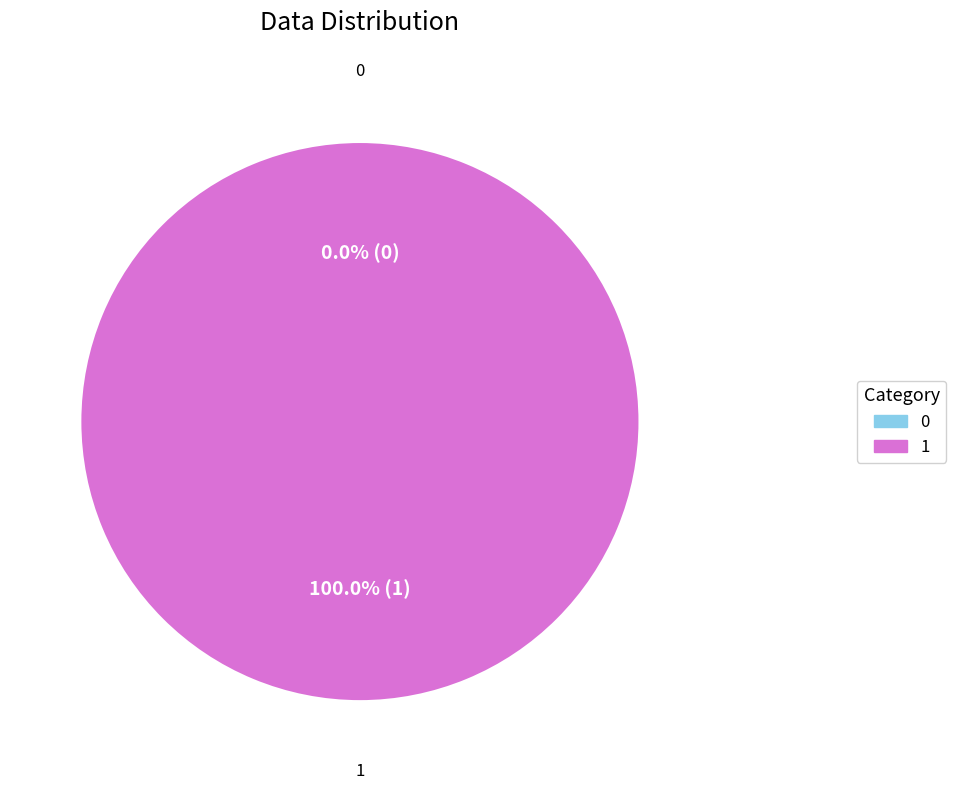

Is it true that 0 is 12% of the pie?

False